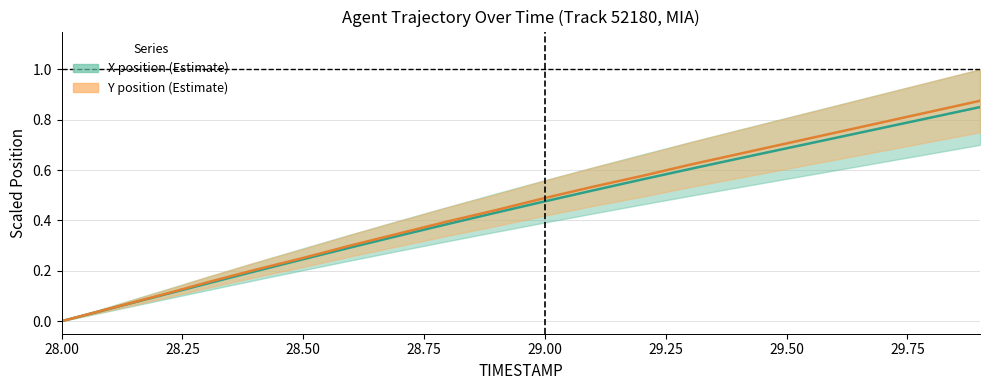

How many data points in X mid are above 0?

19